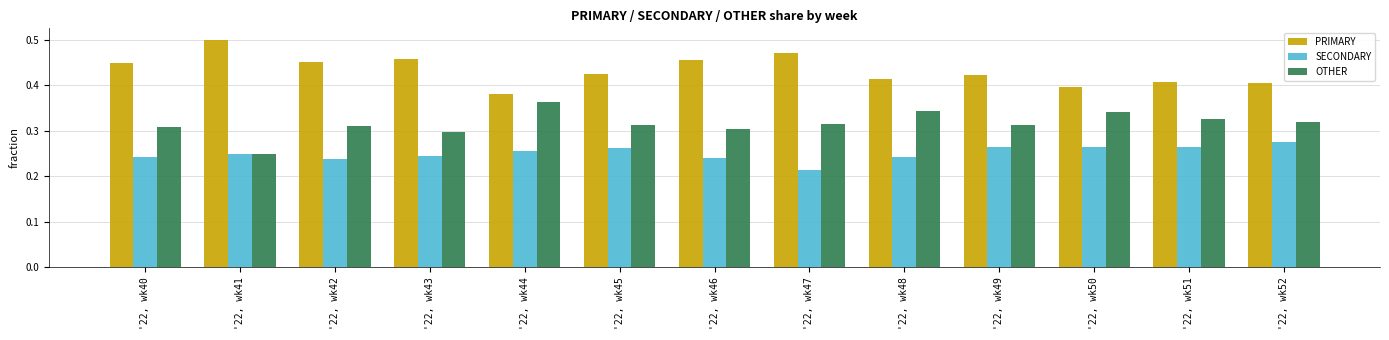

The value of OTHER at '22, wk45 is 0.3. True or false?

True